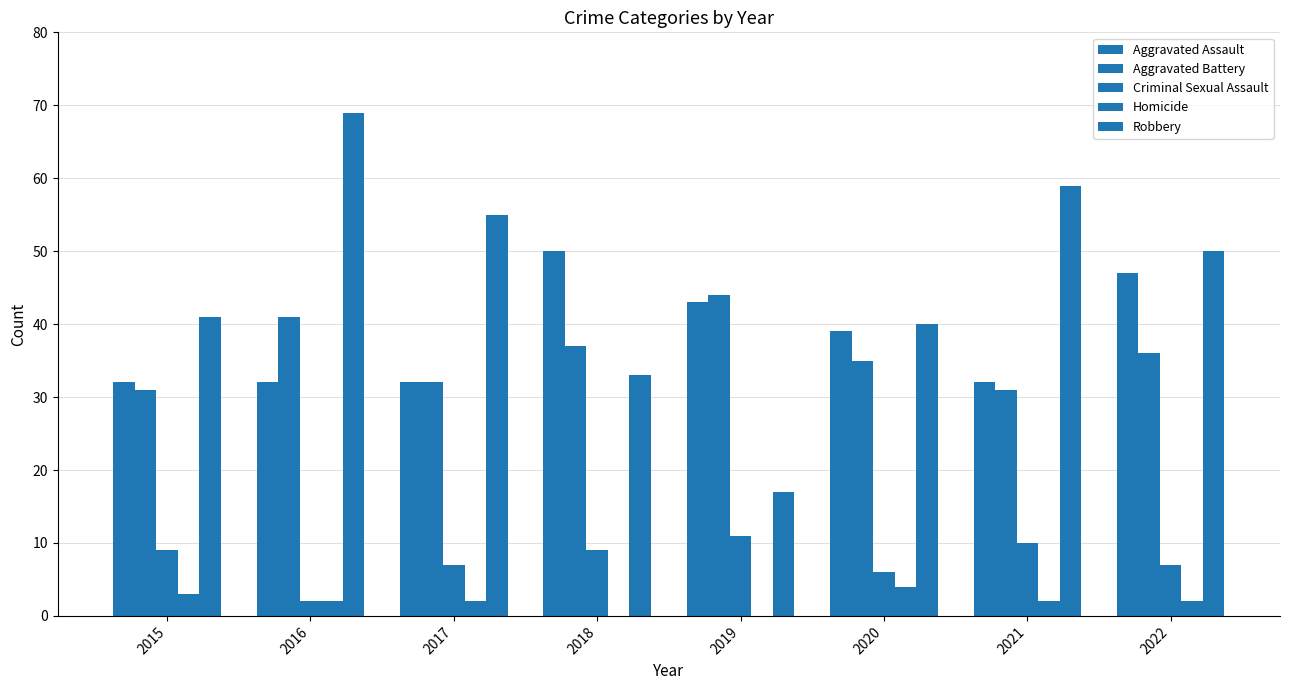

Rank the categories by Criminal Sexual Assault value from highest to lowest.

2019, 2021, 2015, 2018, 2017, 2022, 2020, 2016